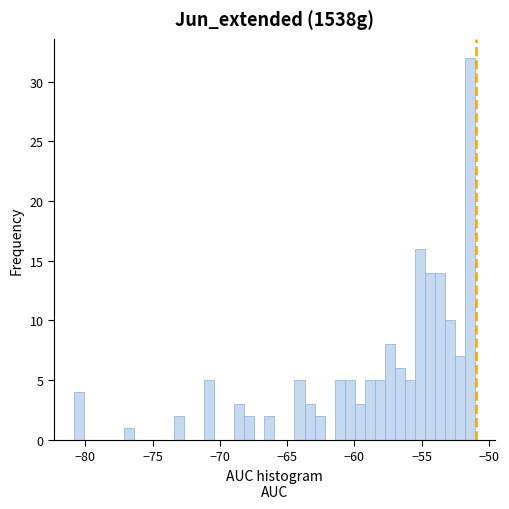

Read against the x-axis, roughly where is the centre of the tallest bar?

-51.5